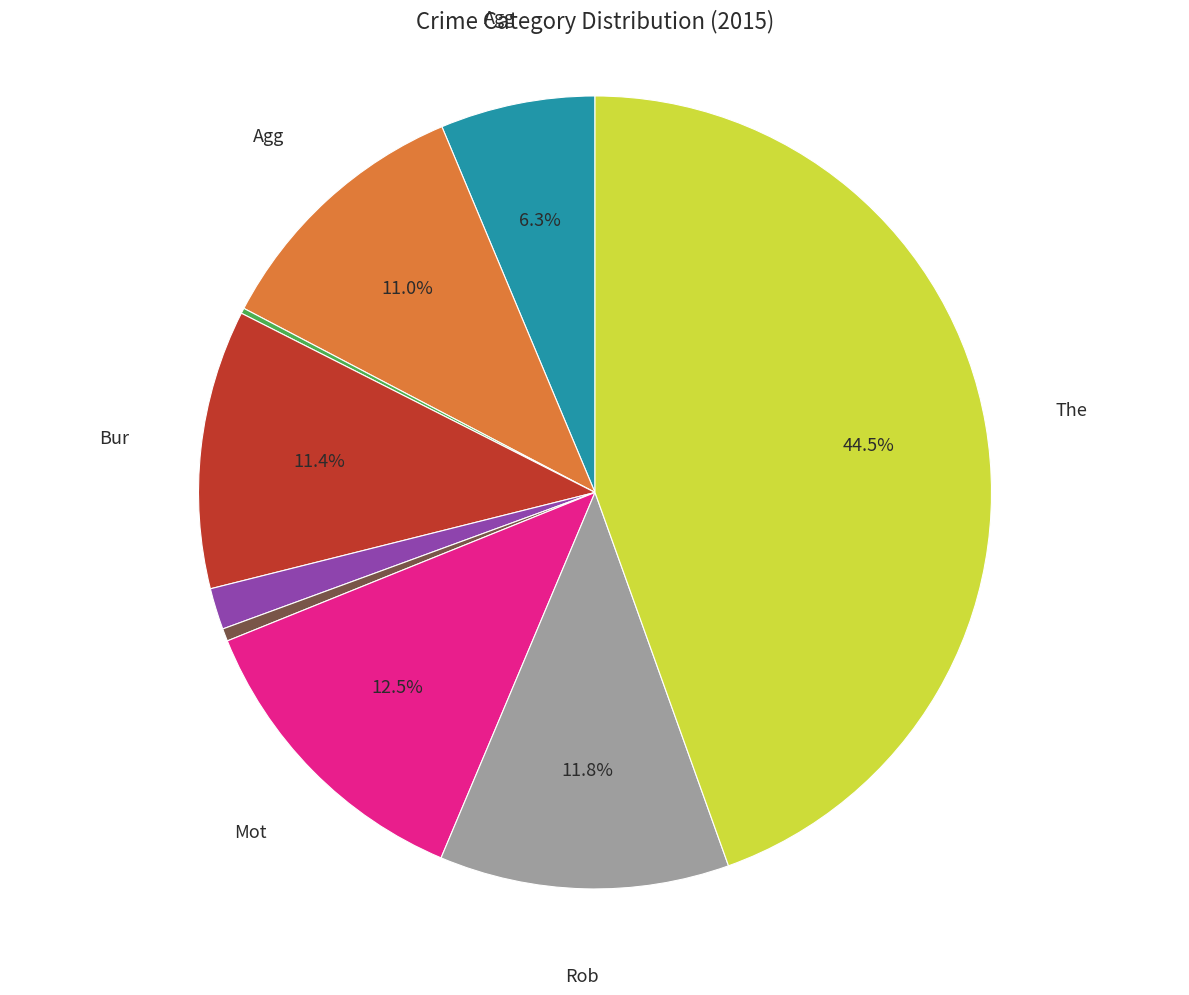

Is there a majority slice in this chart?

No